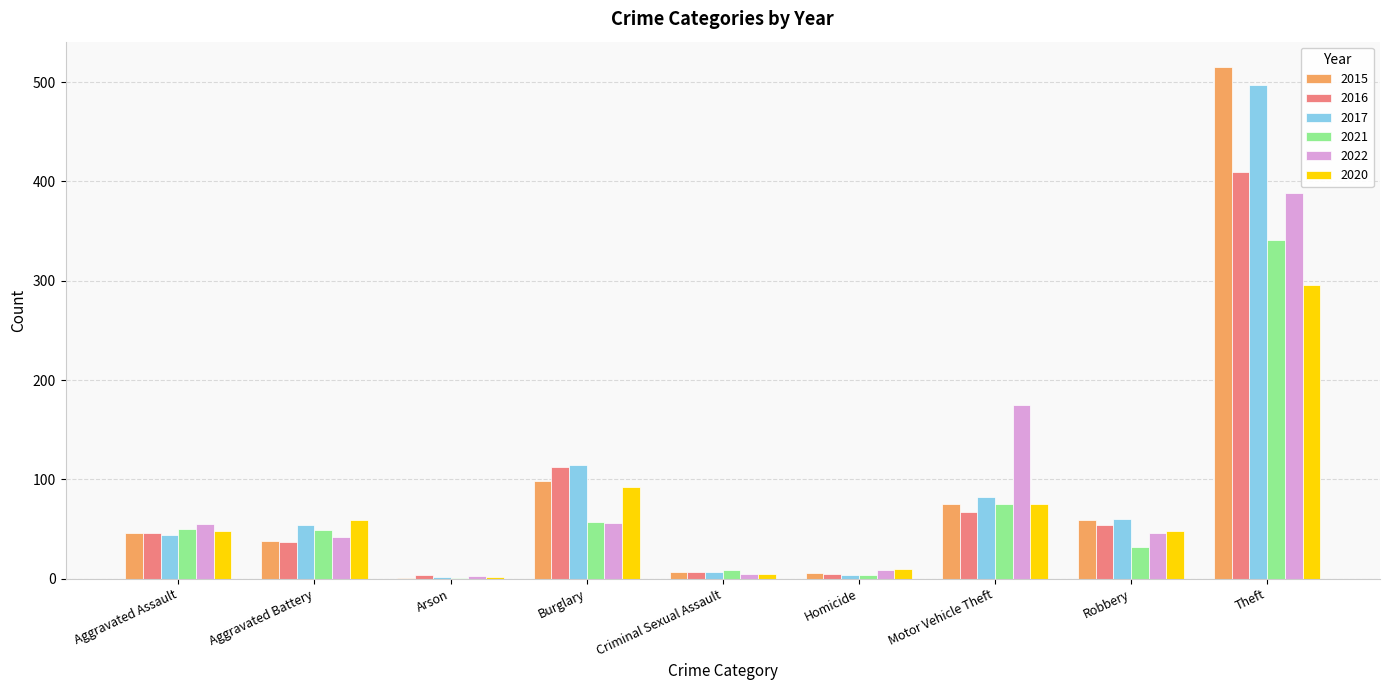

Count the number of data series in this chart.

6